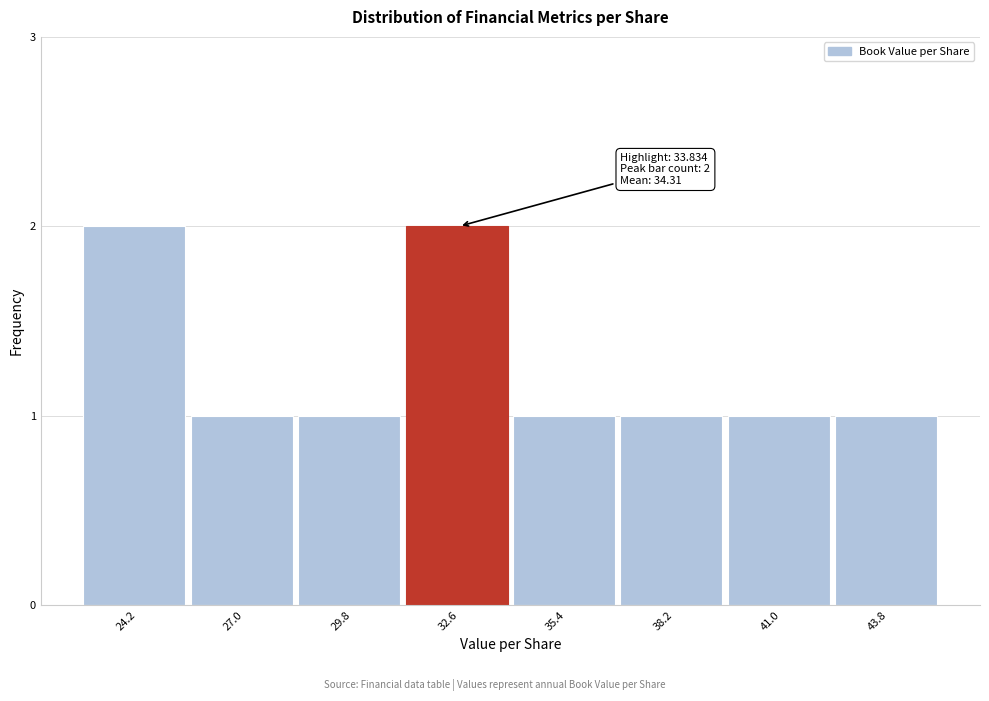

Reading left to right, extract all data points from this chart.

24.2=2	27.0=1	29.8=1	32.6=2	35.4=1	38.2=1	41.0=1	43.8=1